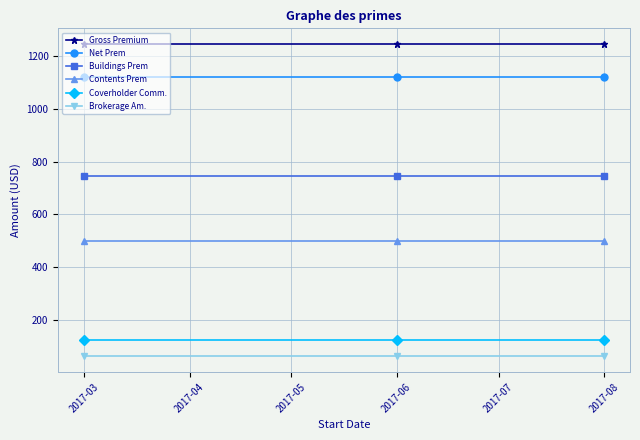

The value of Gross Premium at 2017-06 is 1245.0. True or false?

True